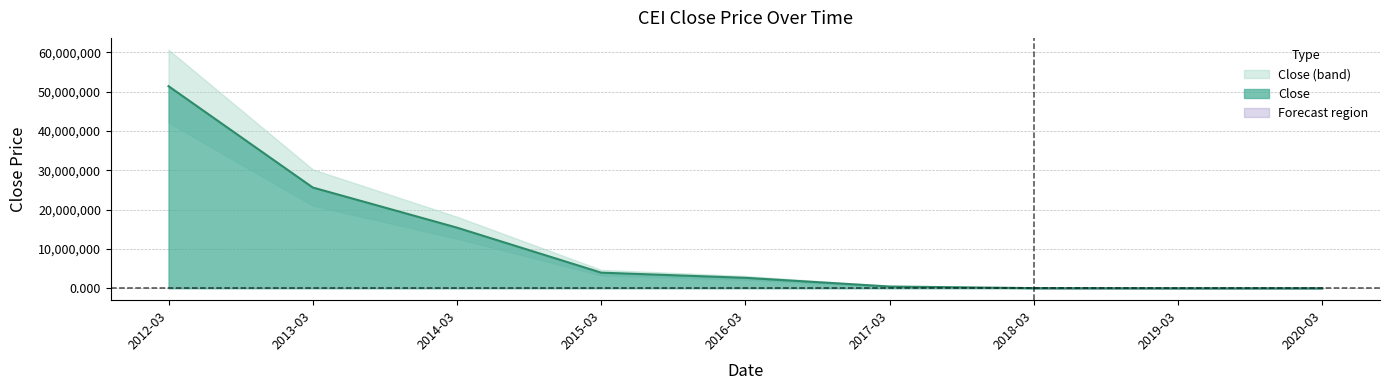

At which label does the data first exceed 2652698?

2012-03